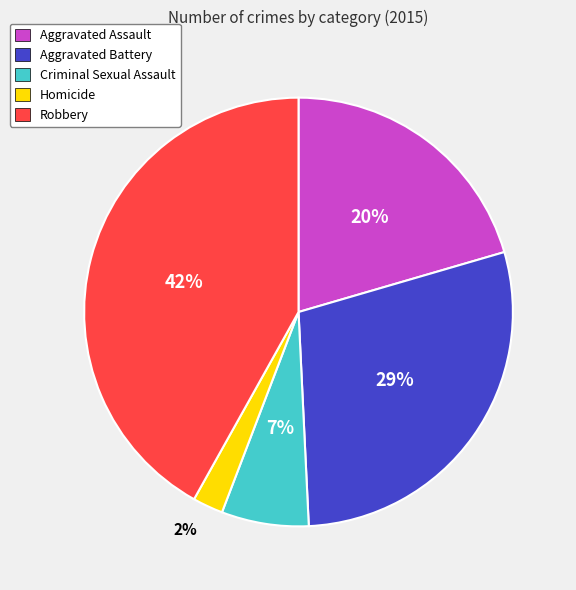

To the nearest percent, what is the difference between the largest and smallest slice percentages?

40%